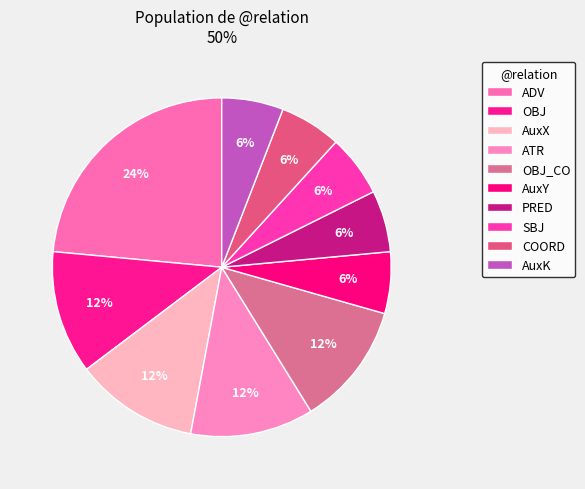

Which category has the biggest portion of the pie?

ADV